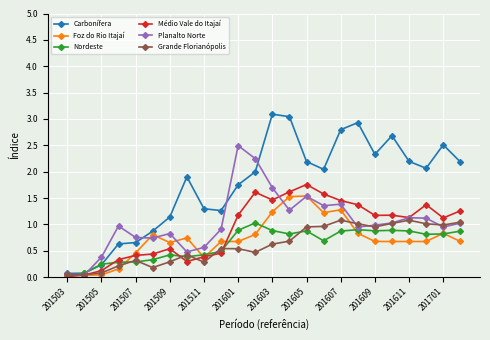

What is the value of the Foz do Rio Itajaí point at the 14th from the left?

1.5